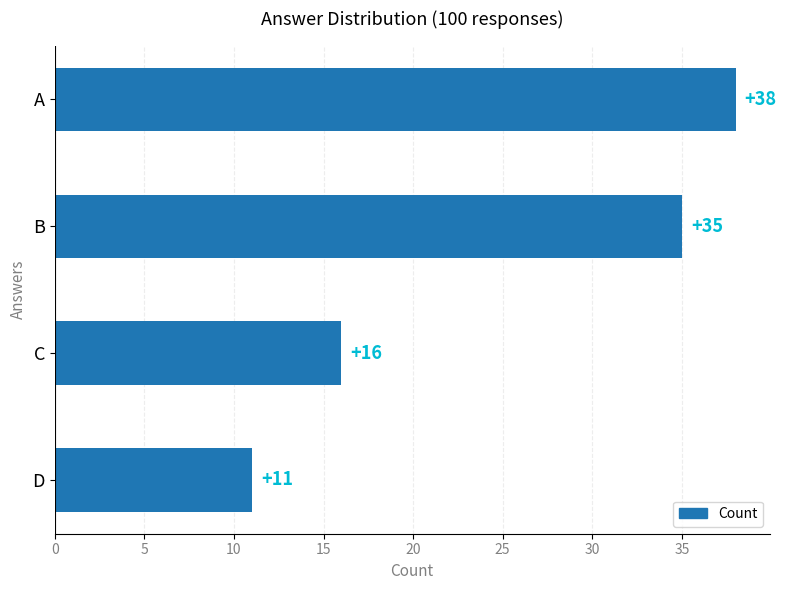

Reading top to bottom, extract all data points from this chart.

38	35	16	11